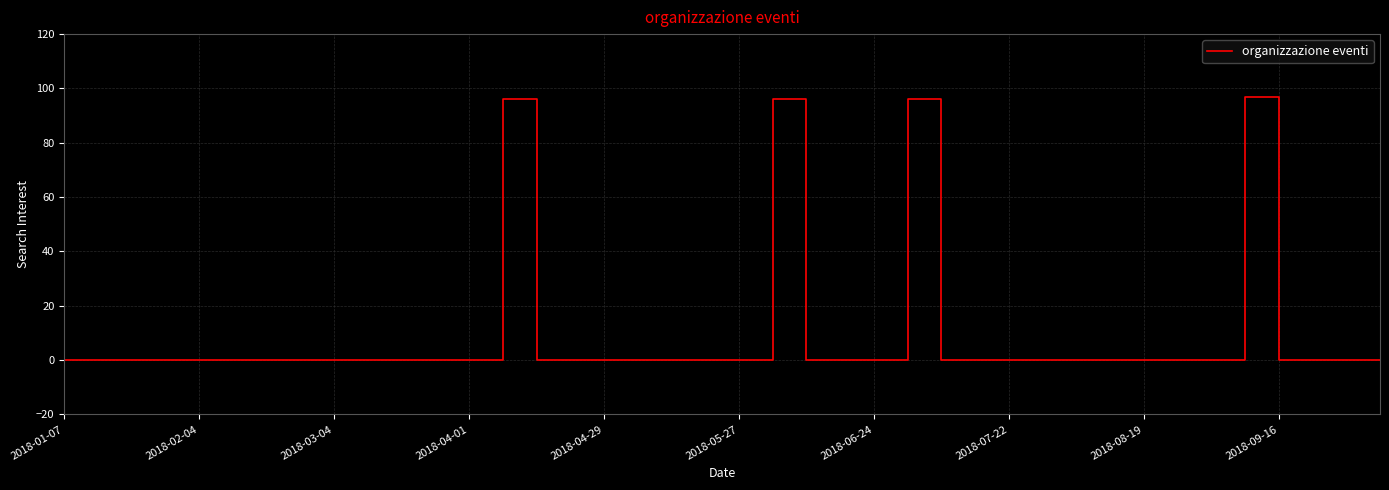

What is the greatest value displayed?

97